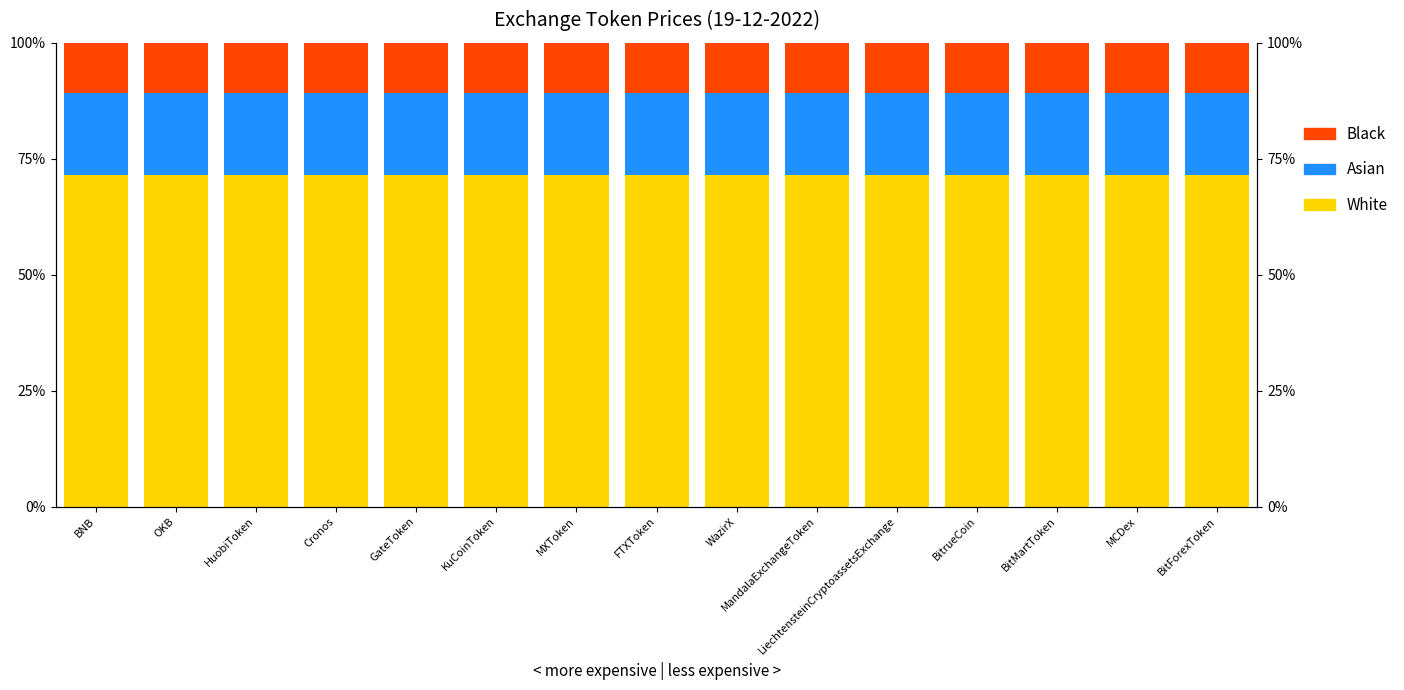

The value of White at BitForexToken is 104.3. True or false?

False